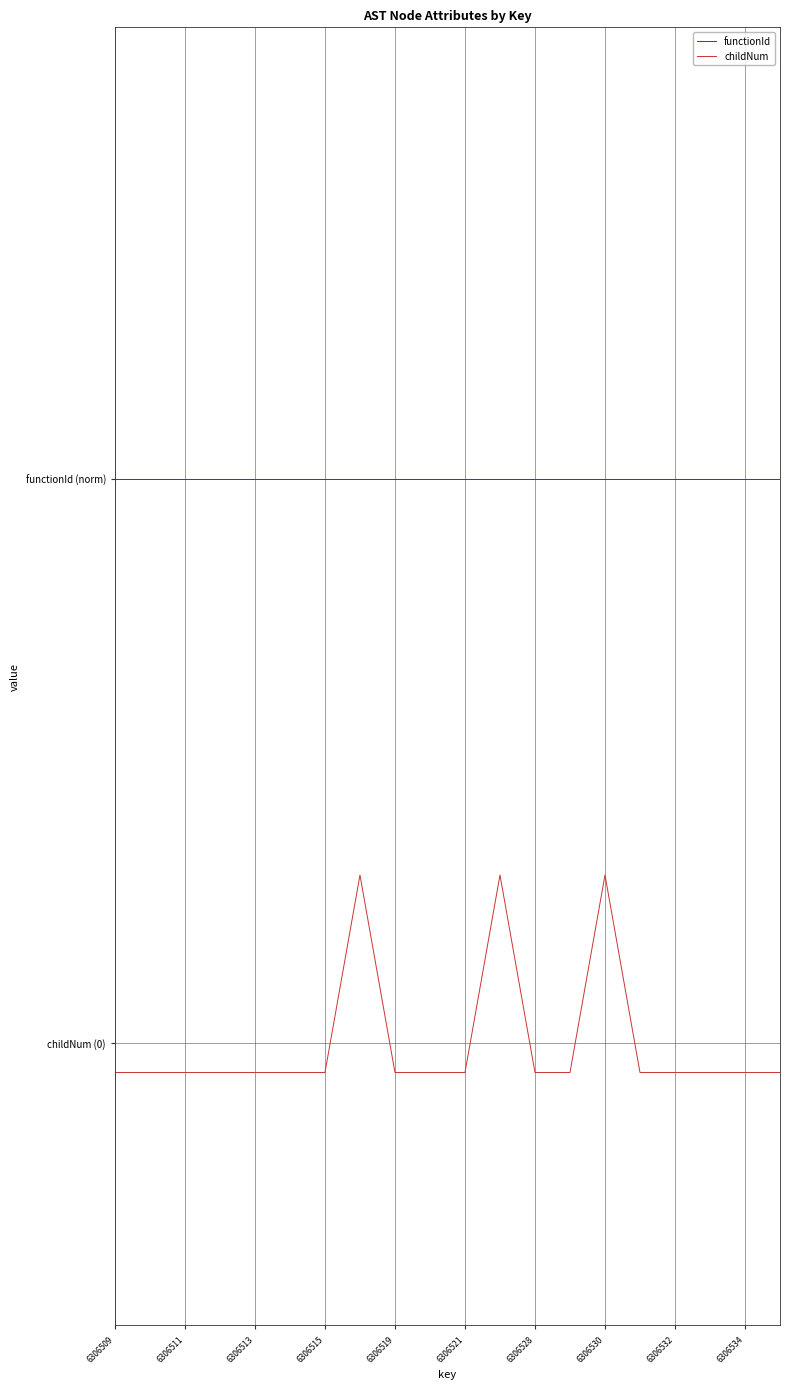

Is this an area chart (filled region under the line)?

No